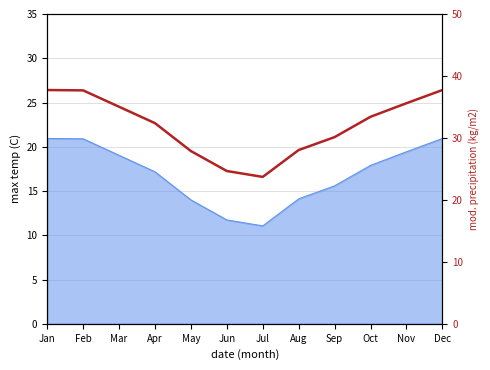

Between Apr and May, which is larger?

Apr